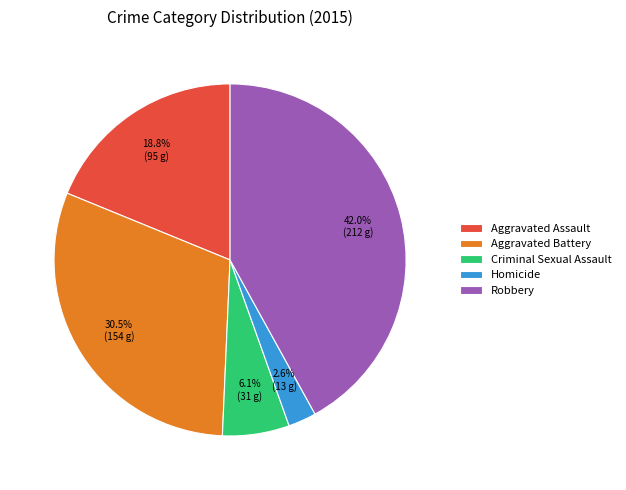

Which category has the smallest portion of the pie?

Homicide